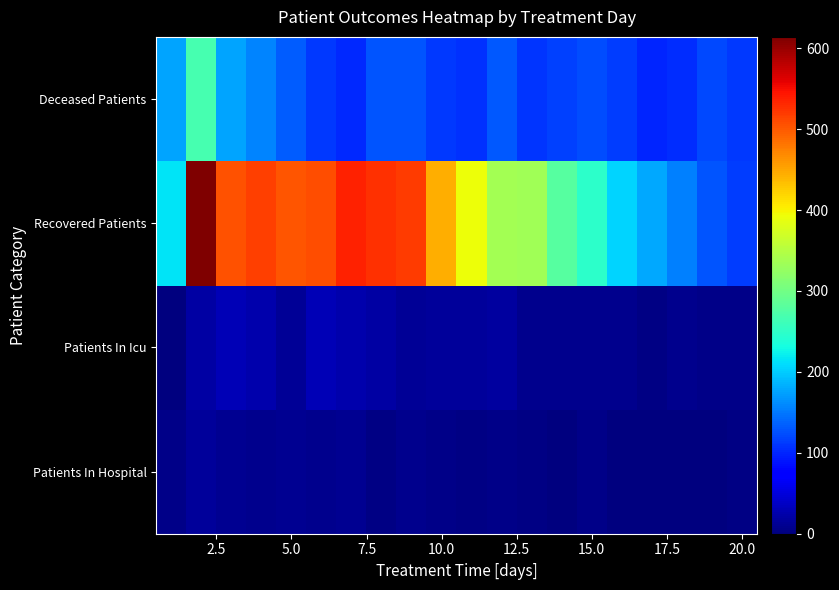

Reading left to right, what are all the values shown in this chart?

Patients In Hospital: 7	16	10	9	11	9	10	4	8	6	4	5	3	1	5	2	2	1	0	4
Patients In Icu: 0	20	29	26	14	30	24	20	13	16	15	19	9	8	9	8	3	8	6	6
Recovered Patients: 215	614	504	517	503	507	535	526	520	444	392	338	335	280	248	206	178	155	129	115
Deceased Patients: 177	267	176	157	133	112	102	129	128	111	106	131	109	116	123	114	100	104	121	111